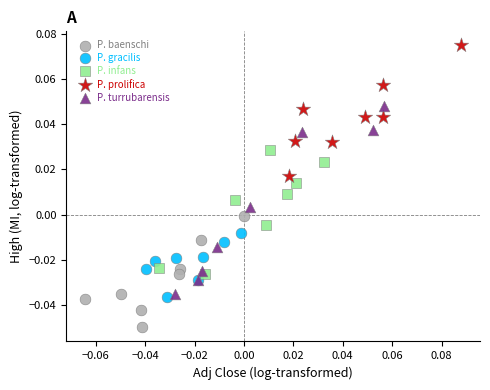

Which series contains the highest Y value?

P. prolifica